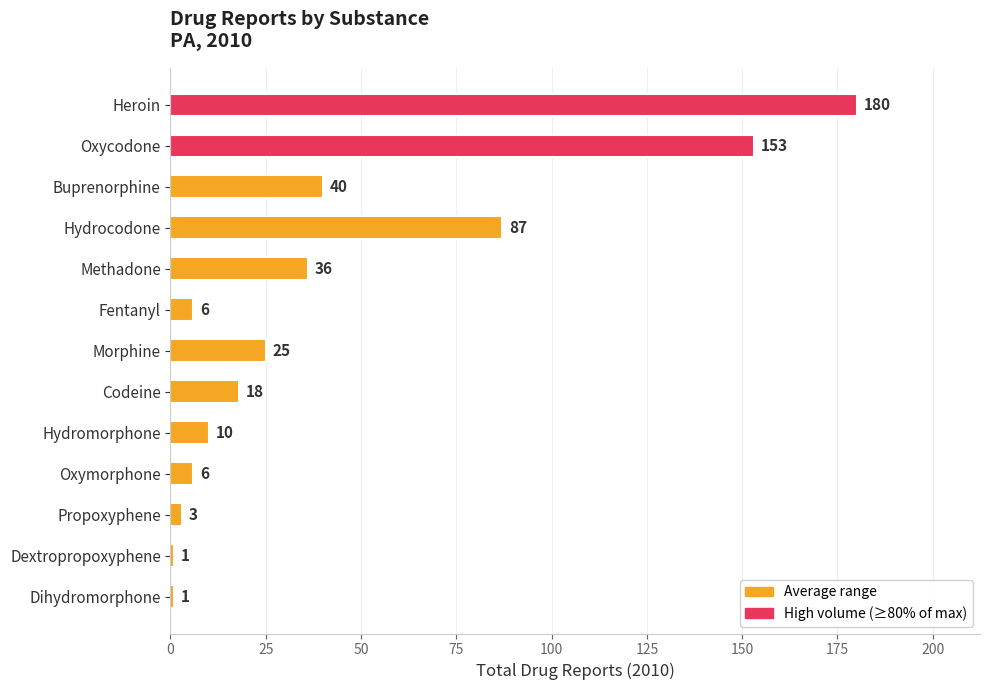

True or false: the data shows 1 at Dextropropoxyphene.

True